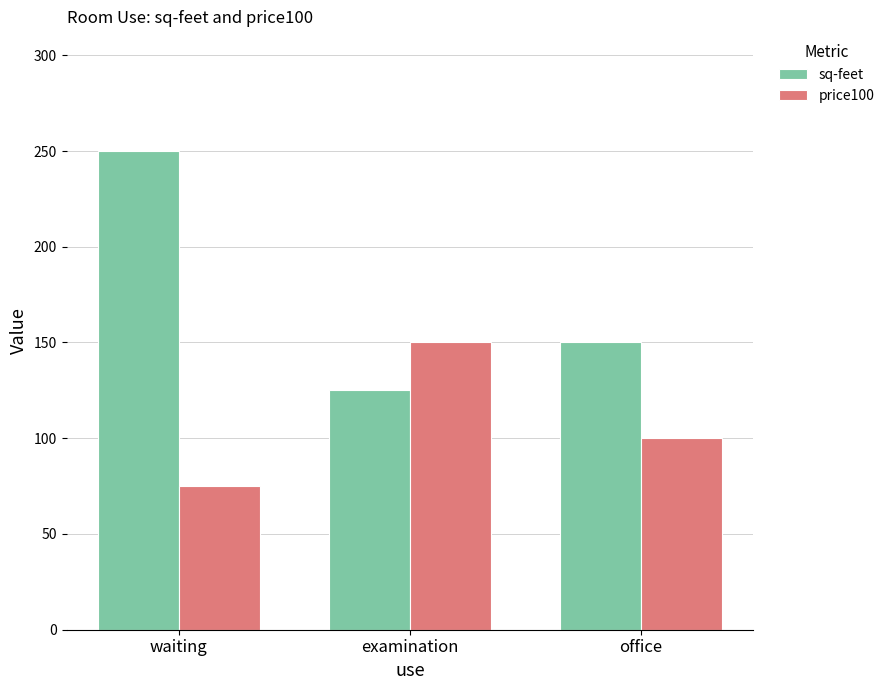

The price100 series shows 150 at examination. True or false?

True